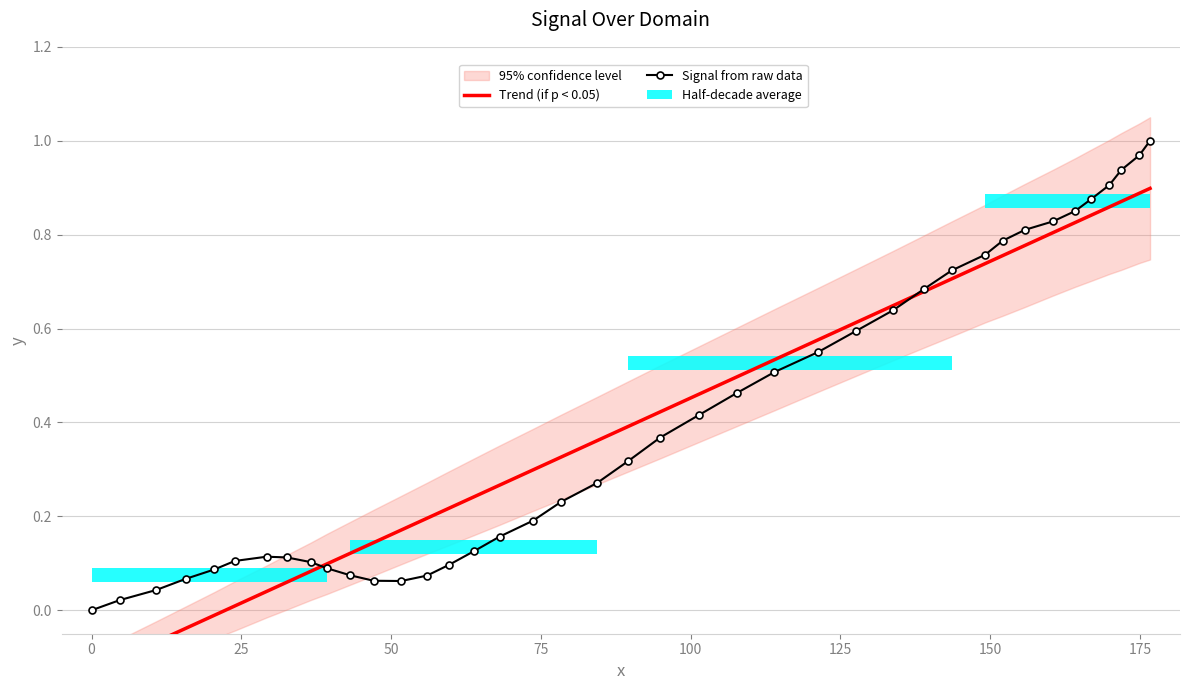

Rank the series by their average value, from highest to lowest.

Signal from raw data, Trend (if p < 0.05)